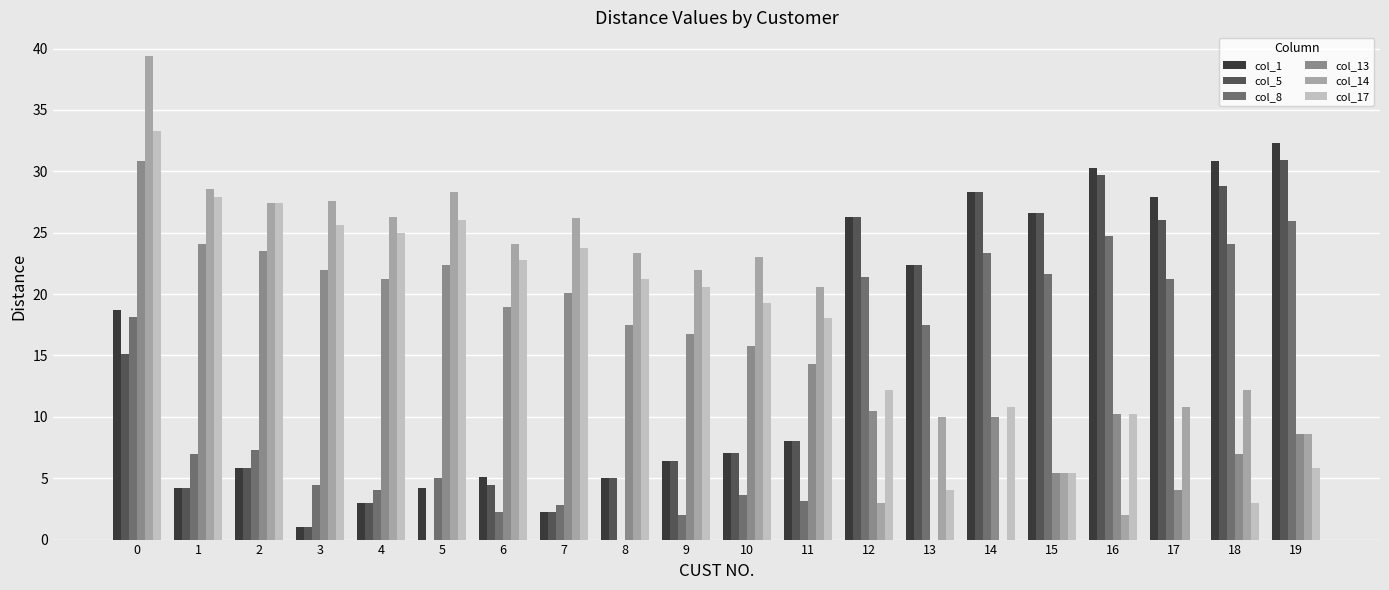

Which series has the widest spread of values?

col_14